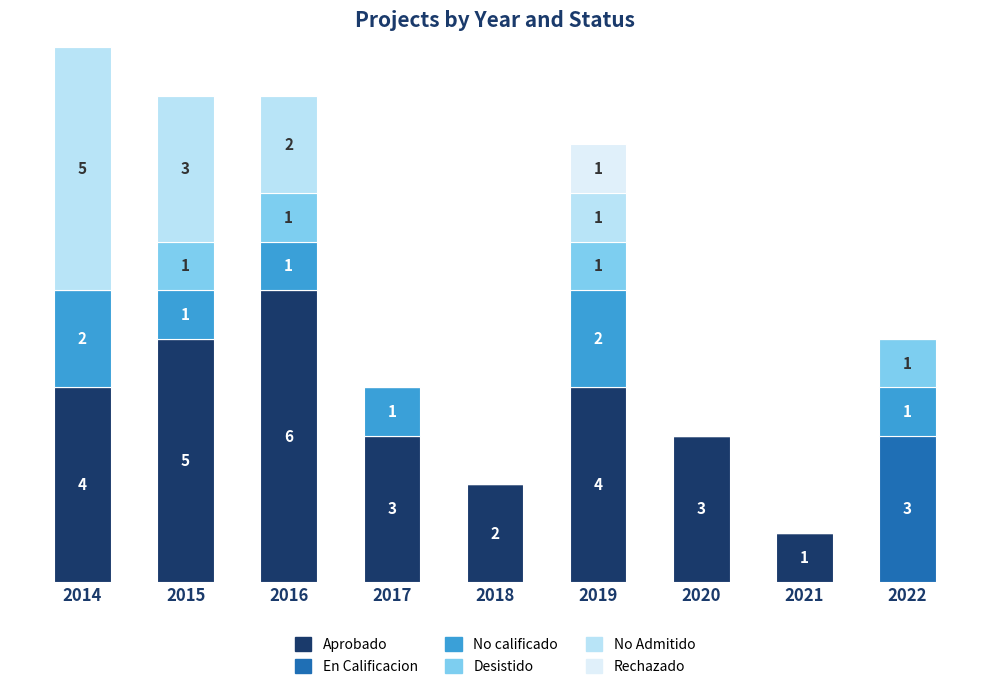

Which has a higher value, 2021 or 2020?

2020